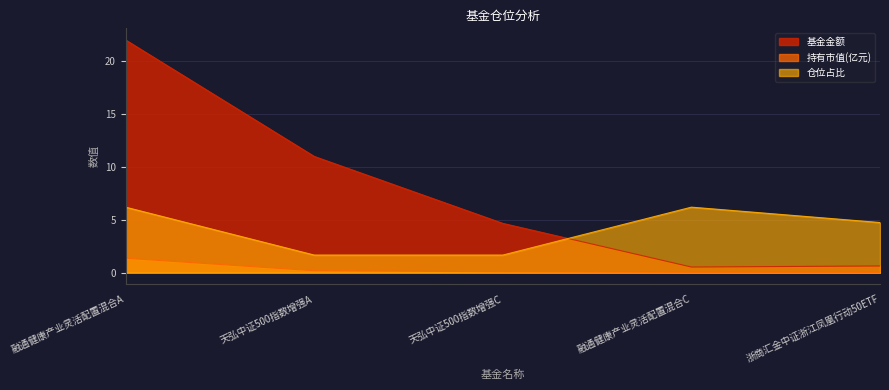

At 融通健康产业灵活配置混合A, list the series in order from largest to smallest.

基金金额, 仓位占比, 持有市值(亿元)